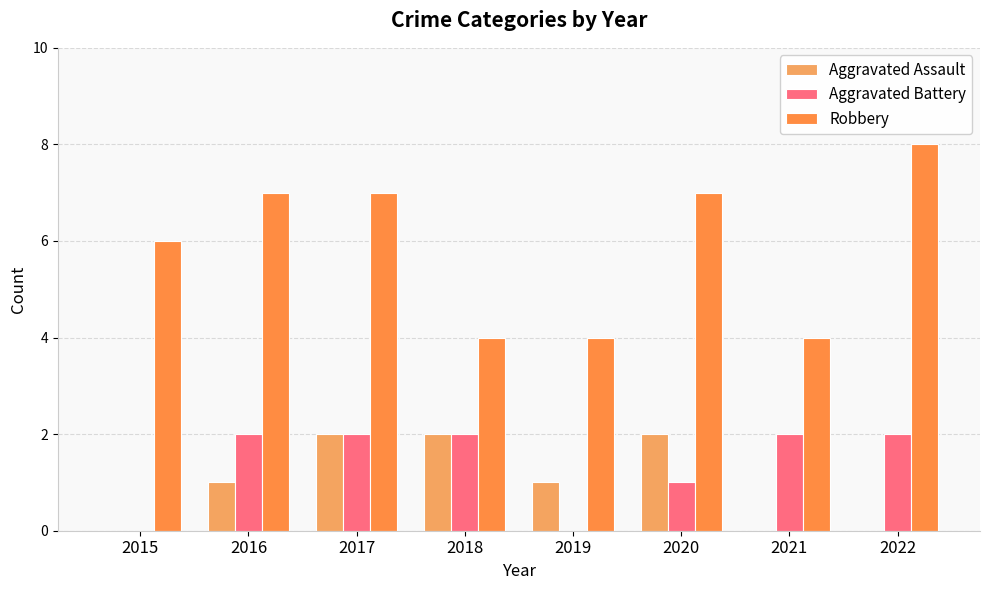

Which series has the largest total across all categories?

Robbery